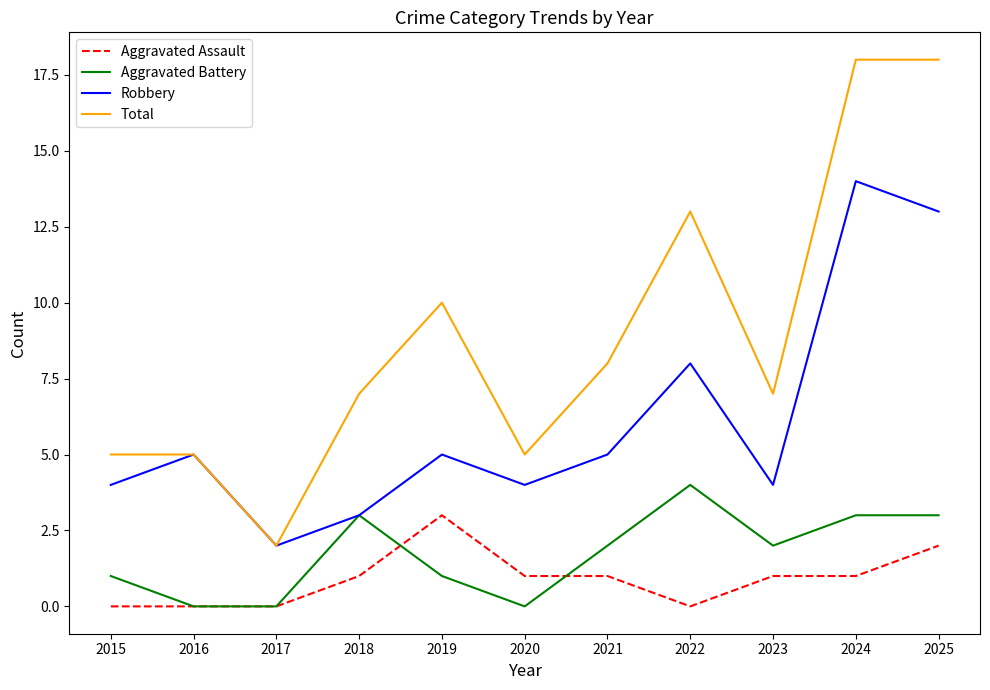

Which series has the largest total across all categories?

Total